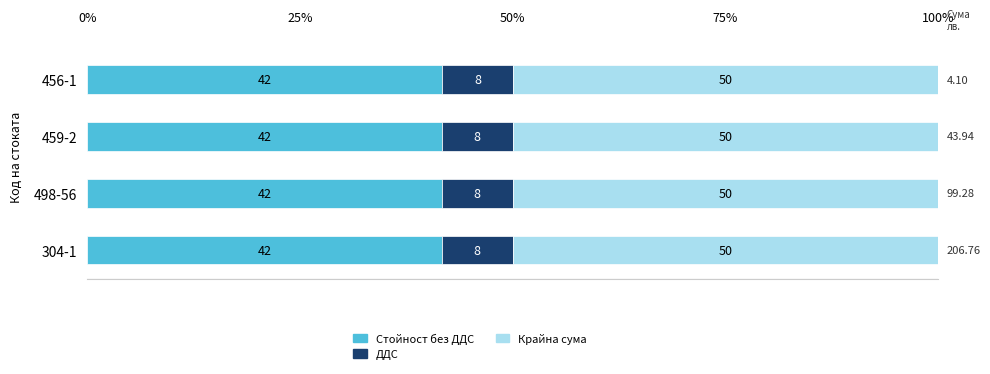

What are all the series names shown in the legend?

Стойност без ДДС, ДДС, Крайна сума